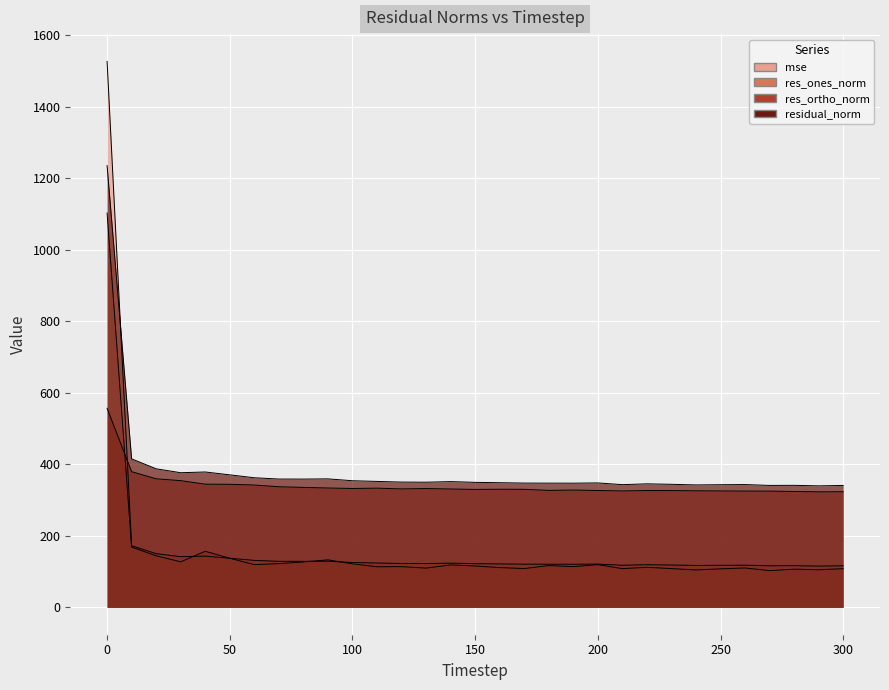

What are all the series names shown in the legend?

mse, res_ones_norm, res_ortho_norm, residual_norm